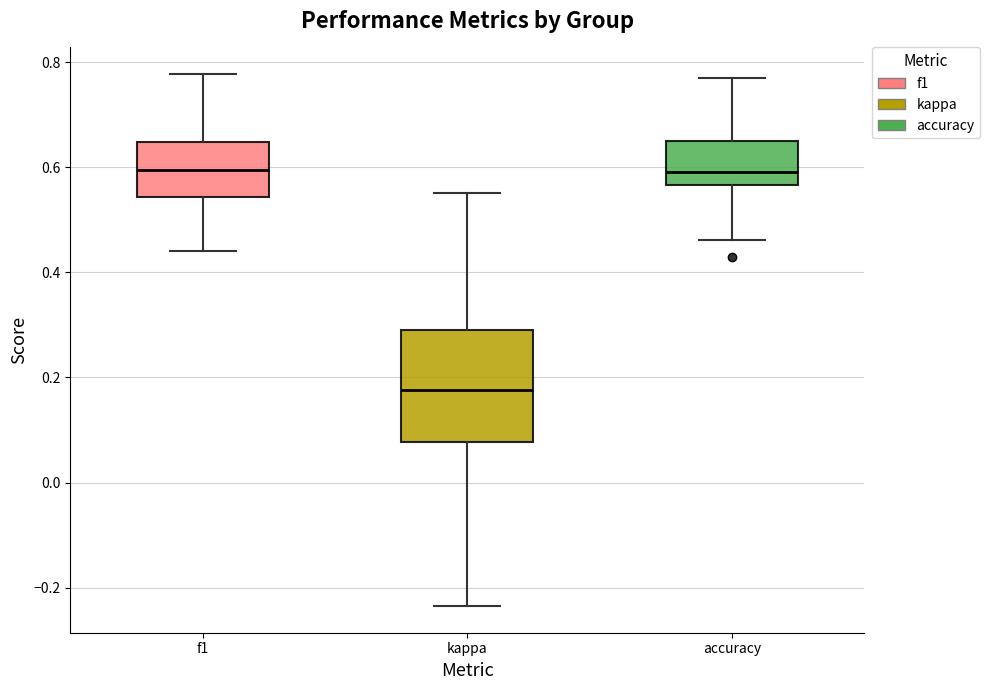

Reading left to right, read every box against the y-axis: the position of its median line, the range the box covers, and the ends of its whiskers. The values are not printed on the chart, so give them approximately, as read against the axis.

f1: median 0.60, box 0.54 to 0.64, whiskers 0.44 to 0.78
kappa: median 0.18, box 0.08 to 0.30, whiskers -0.24 to 0.56
accuracy: median 0.60, box 0.56 to 0.66, whiskers 0.46 to 0.76